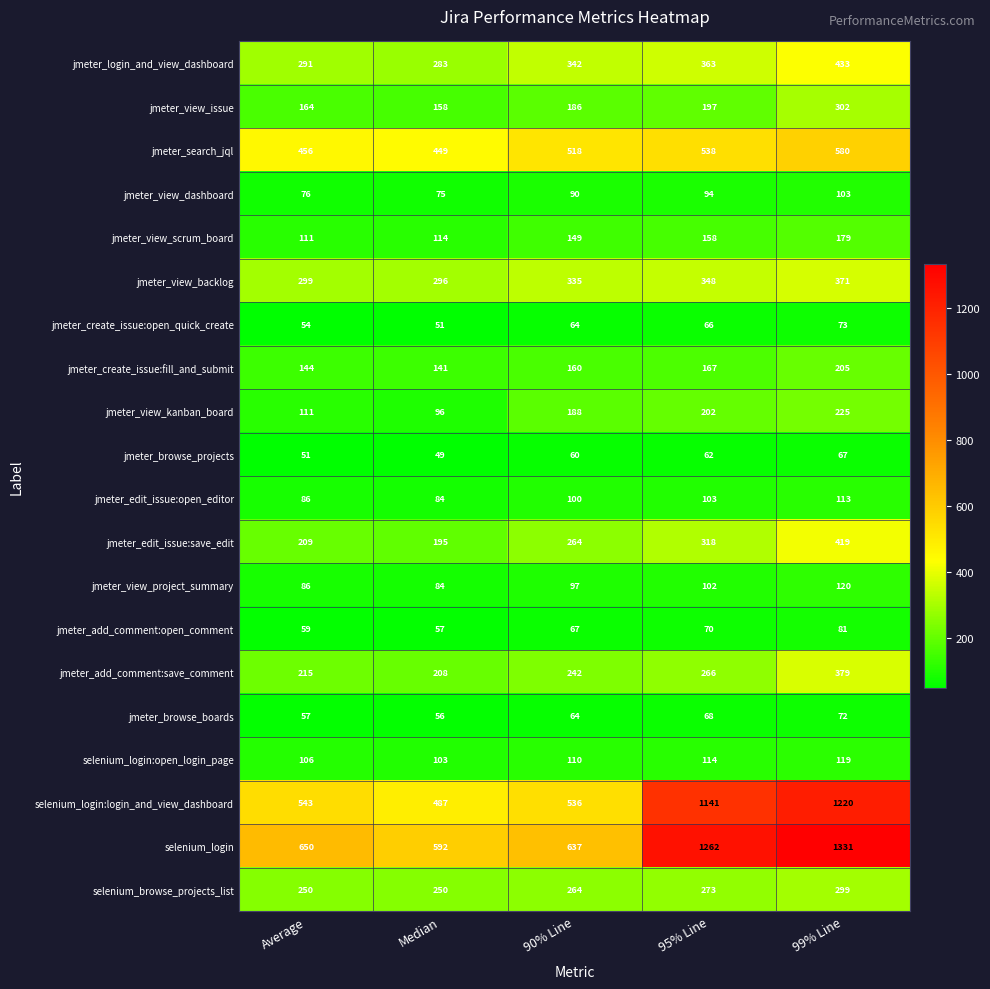

The jmeter_search_jql series shows 449 at Median. True or false?

True